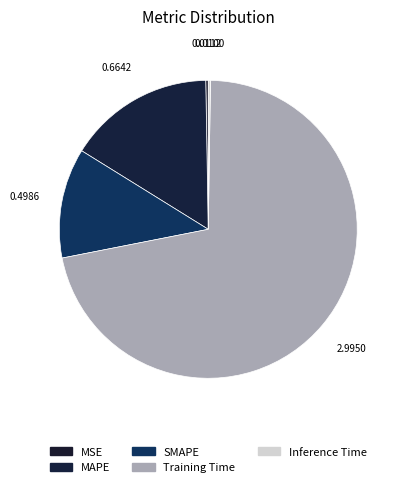

The SMAPE slice represents 12% of the pie. True or false?

True